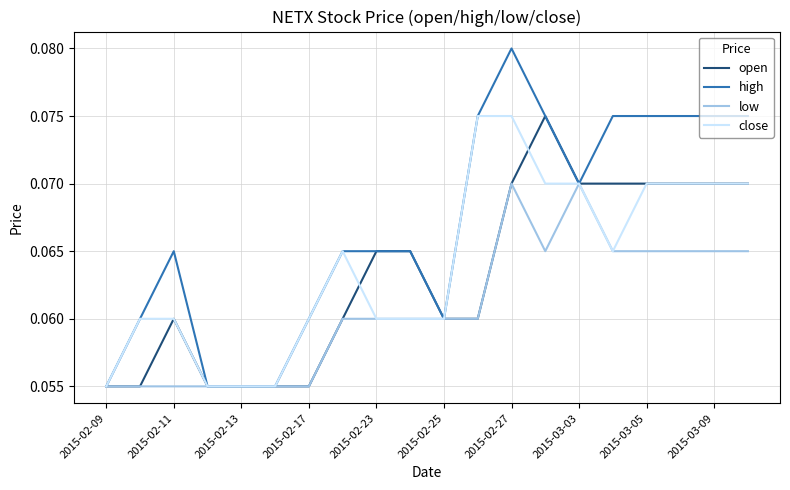

Which series has the largest range (max minus min)?

high